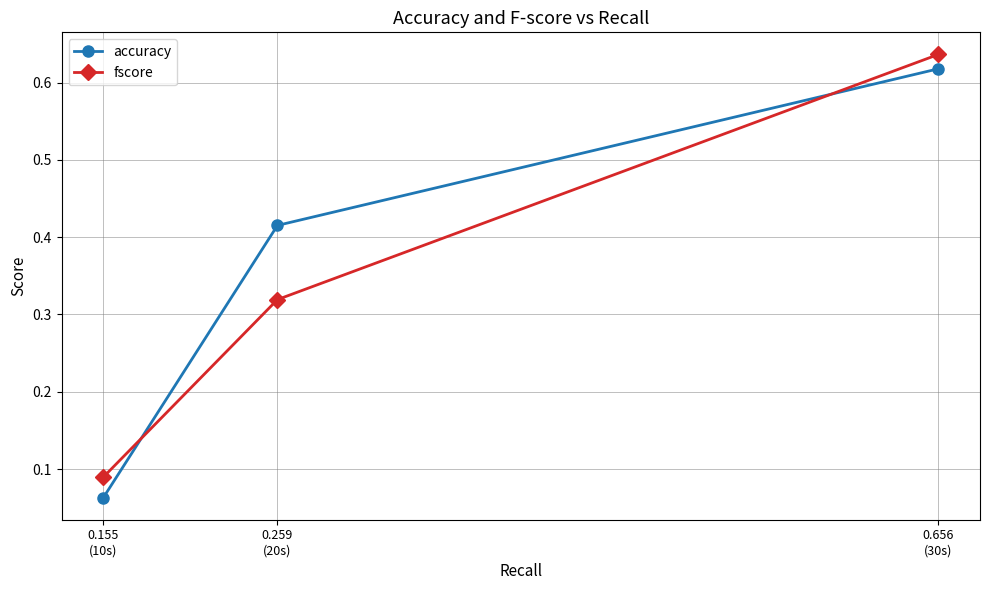

Count the accuracy values in the range 0 to 1.

3